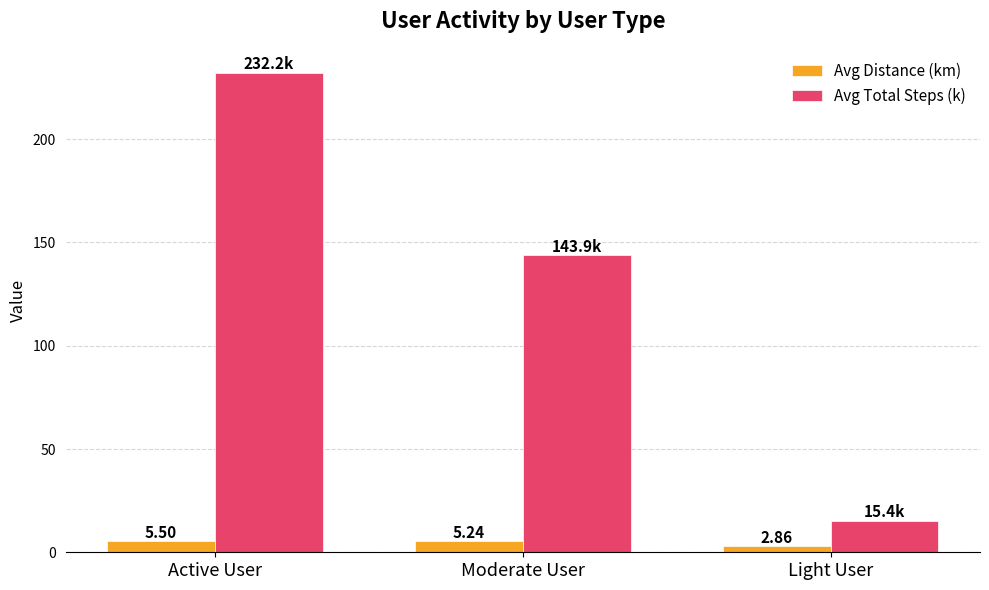

Where is Avg Total Steps (k) nearest to the value 123?

Moderate User